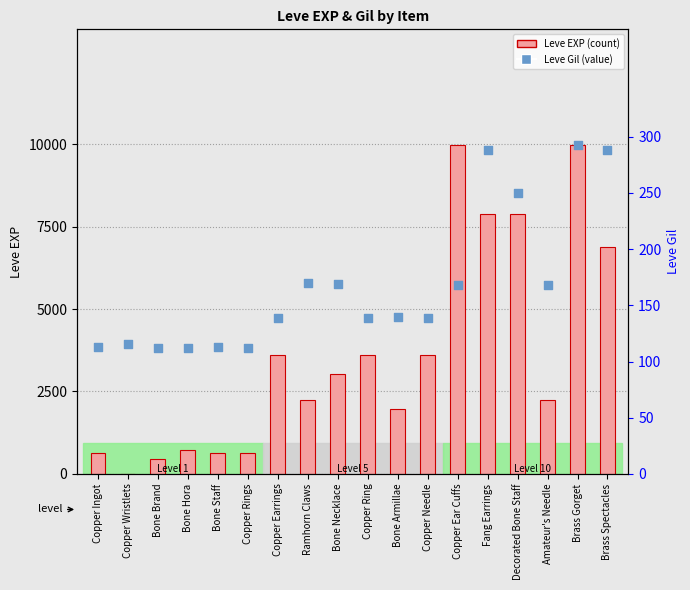

What is the total value across all series at Bone Brand?

562